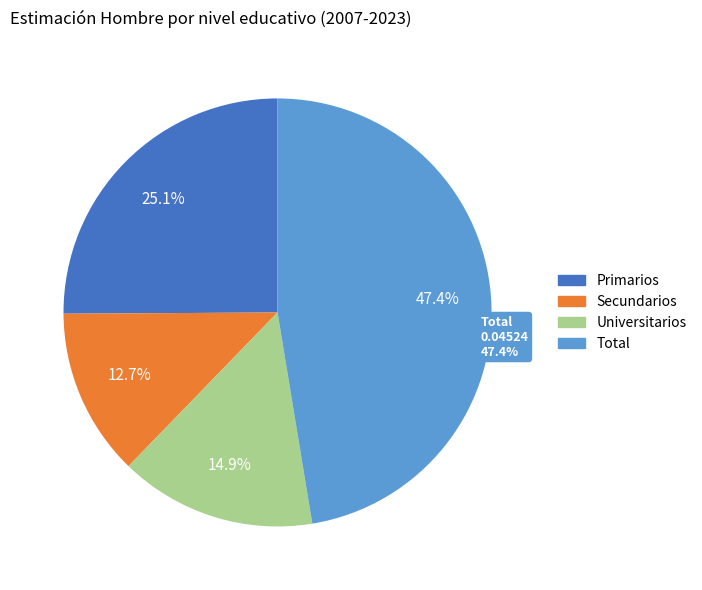

Count the number of slices in the pie.

4